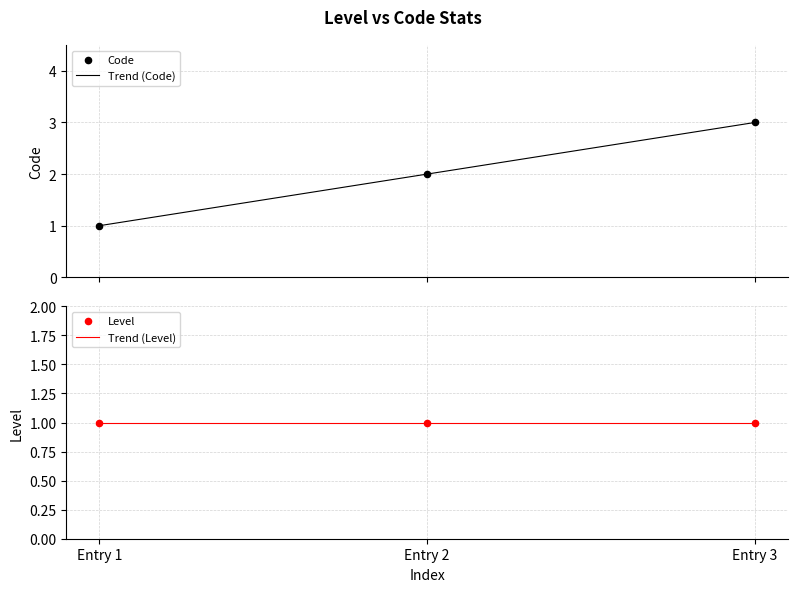

What is the minimum value for Trend (Code)?

1.0